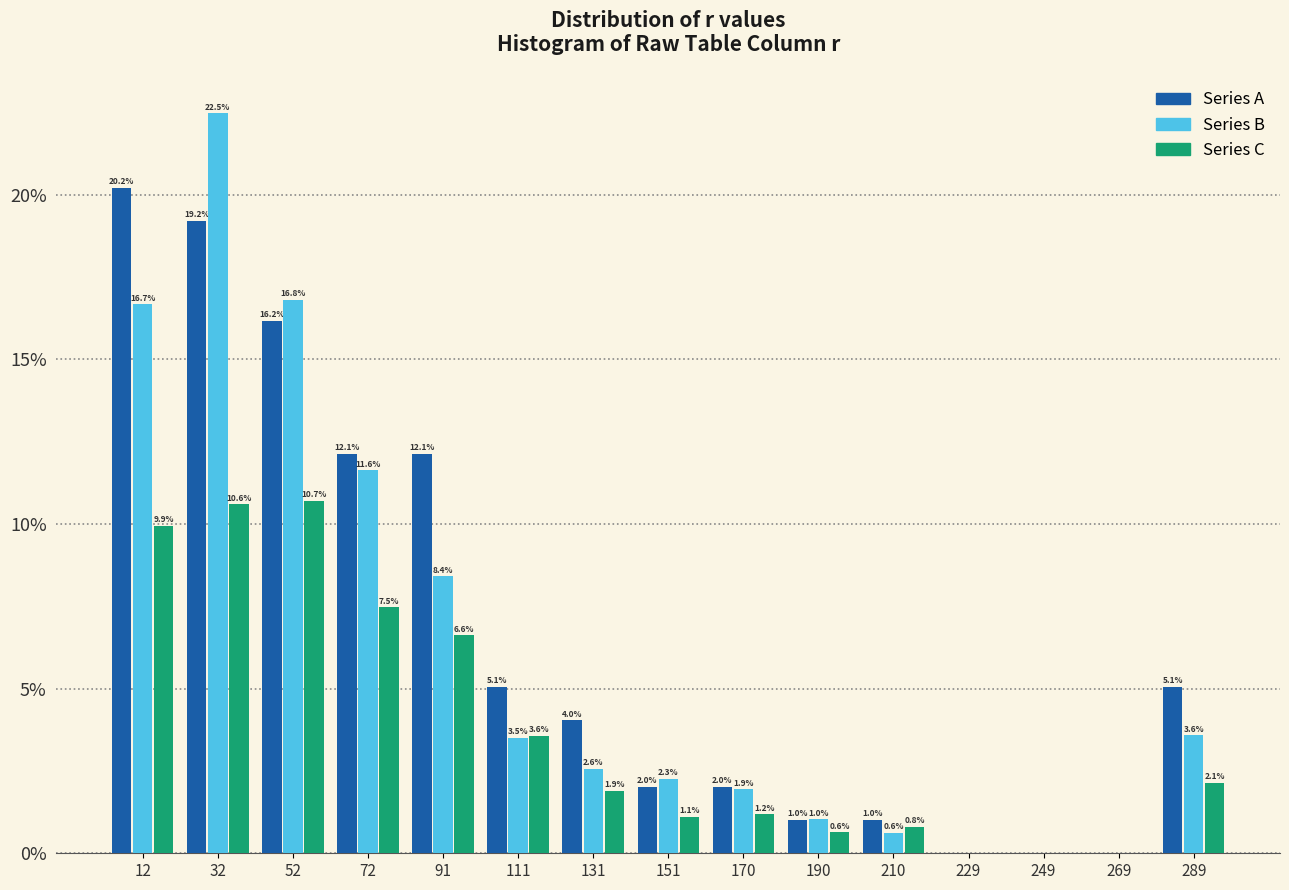

In the Series B series, which range on the x-axis has the tallest bar?

22 to 42